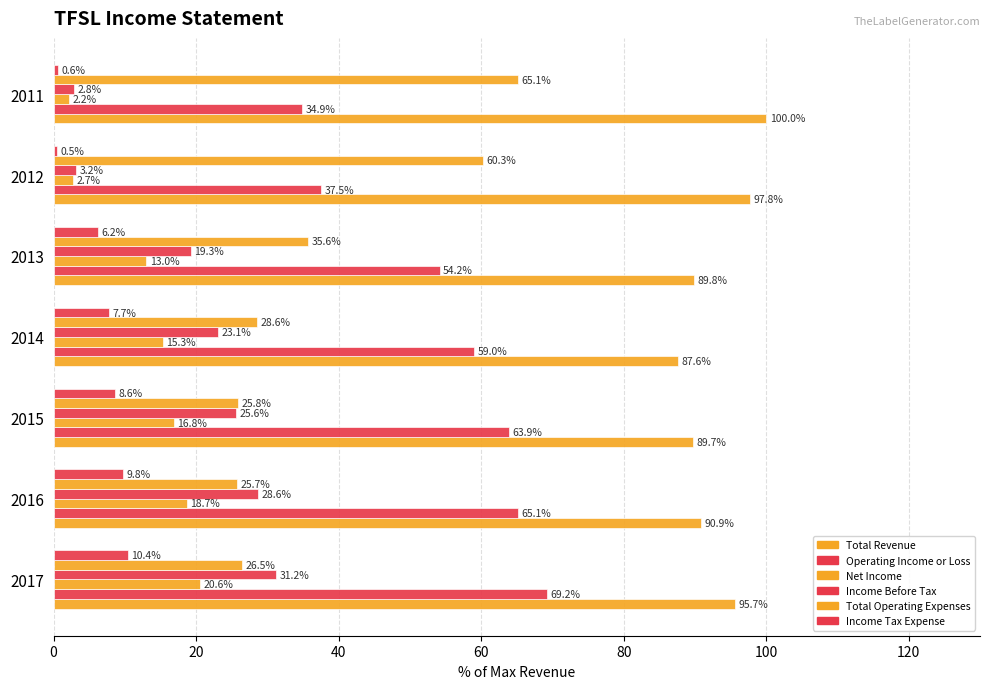

How many values in the Income Tax Expense series are below 7?

3